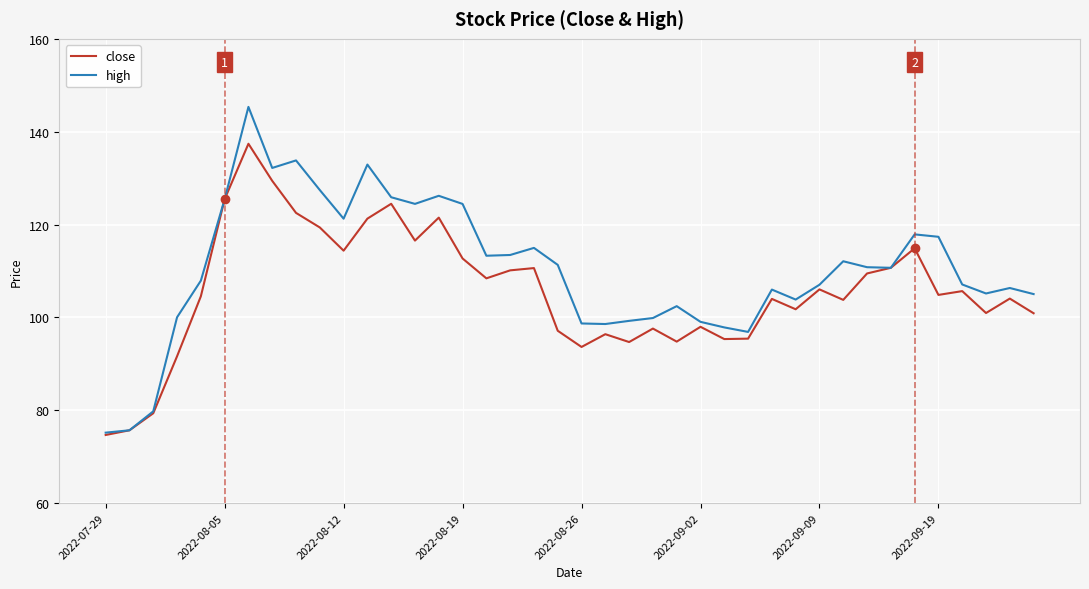

How many values in the high series exceed 110?

20